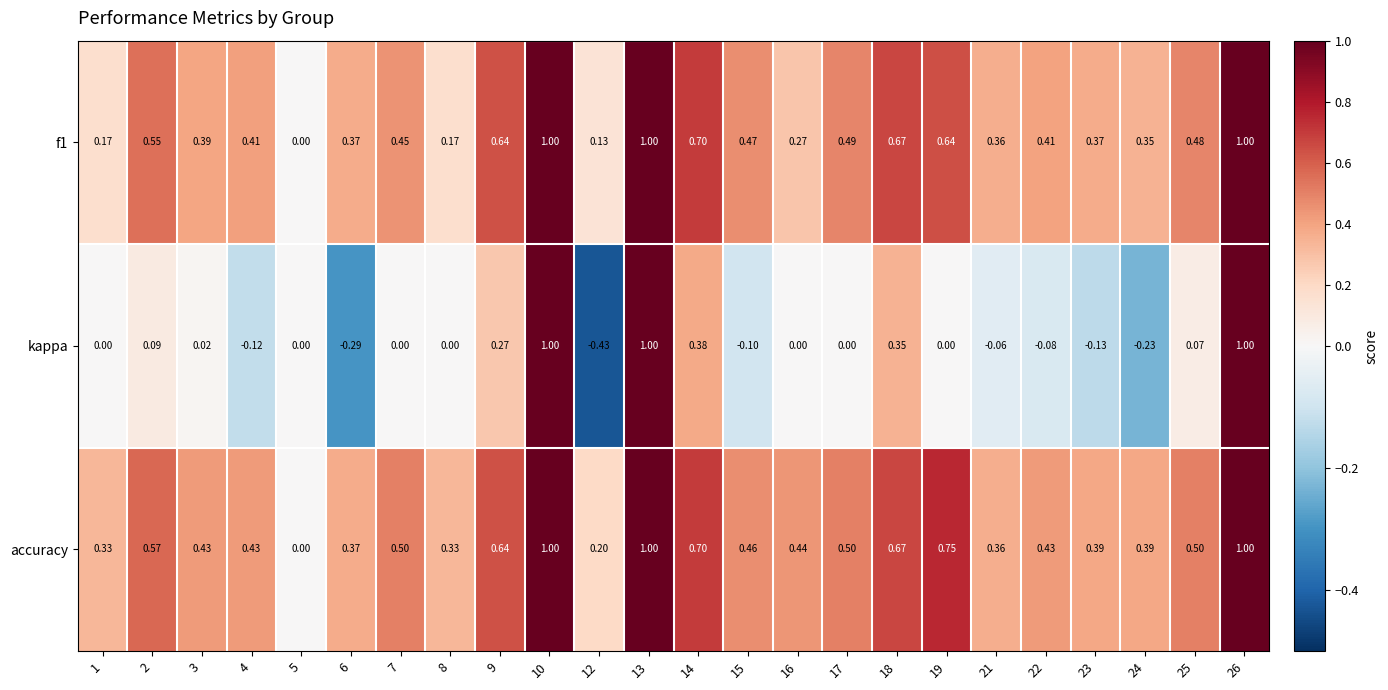

Which series has the largest total across all categories?

accuracy